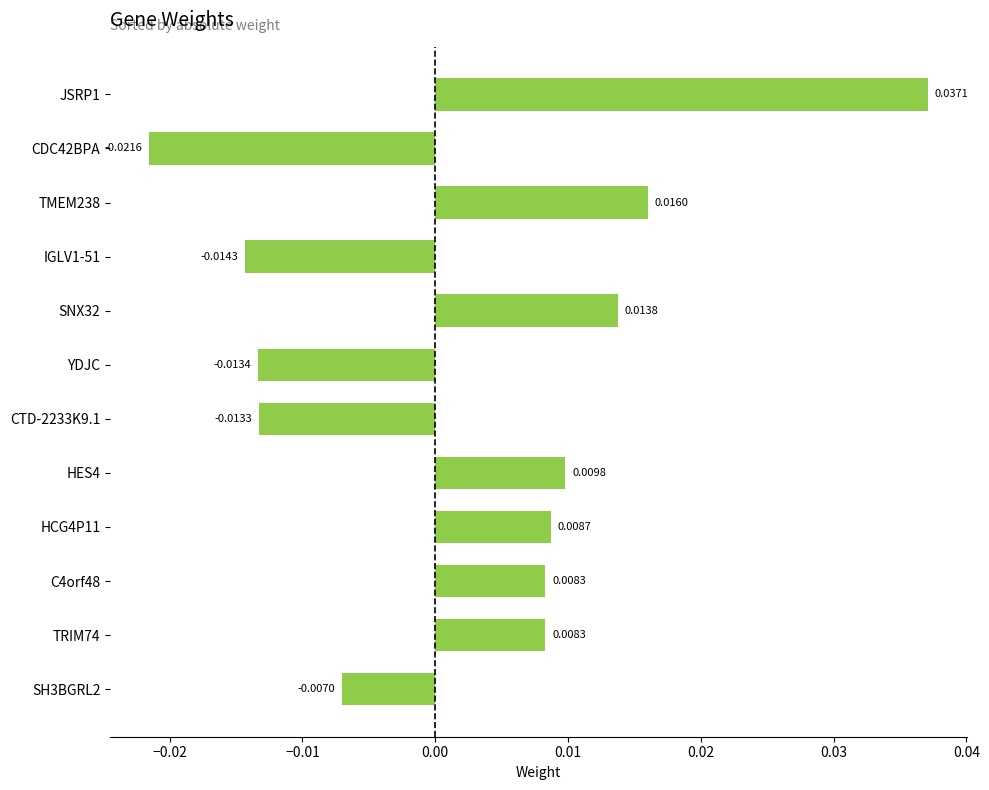

How many data points does each series have?

12